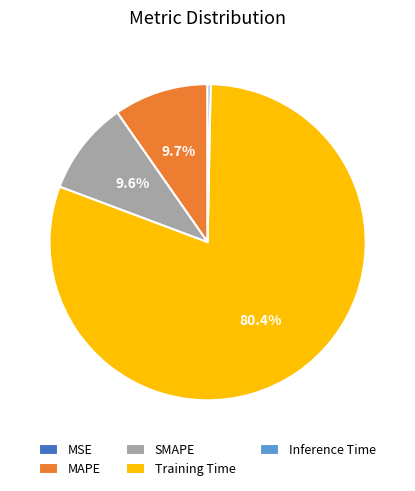

Between Inference Time and SMAPE, which is larger?

SMAPE